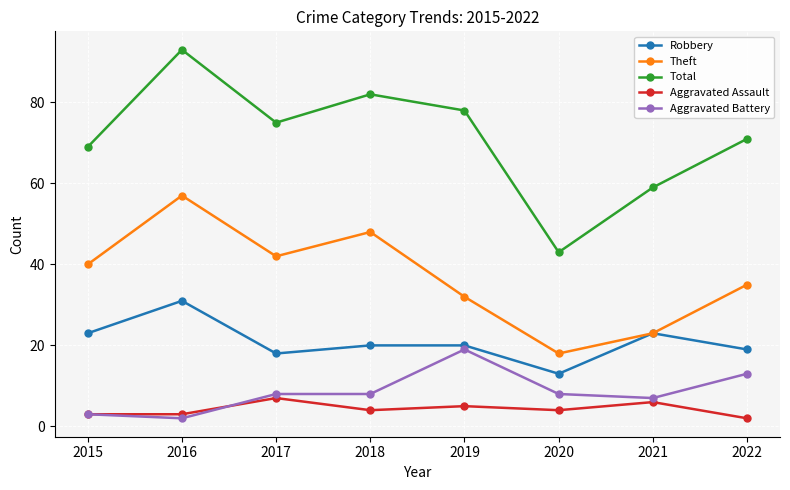

Is it true that Total equals 69 at 2015?

True